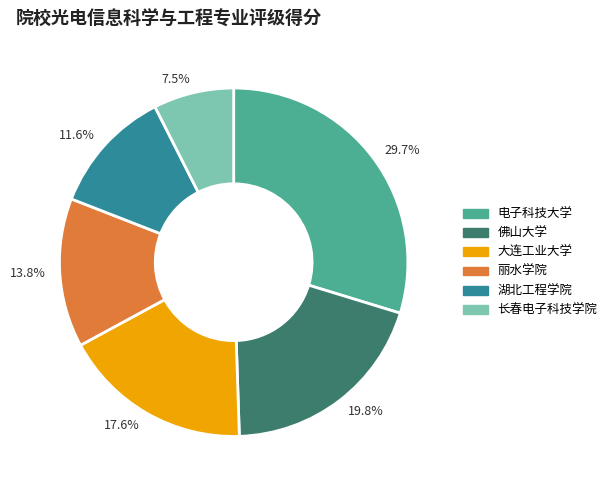

What is the largest slice in the pie chart?

29.7%